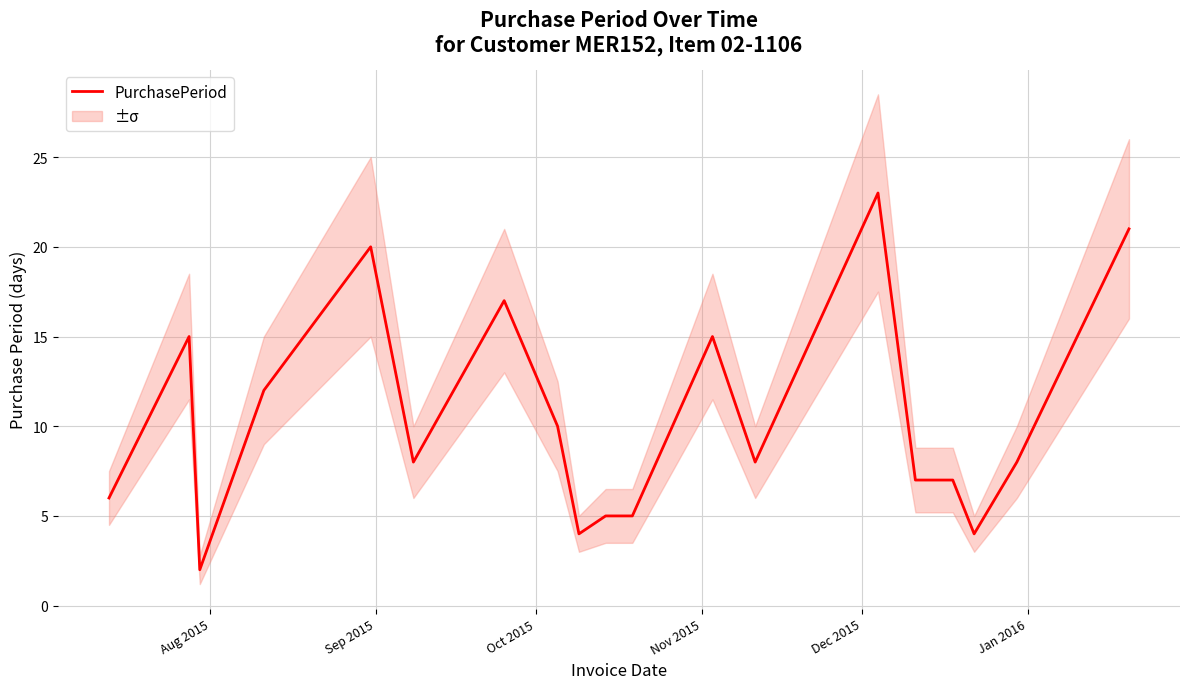

Does the chart have visible grid lines?

Yes